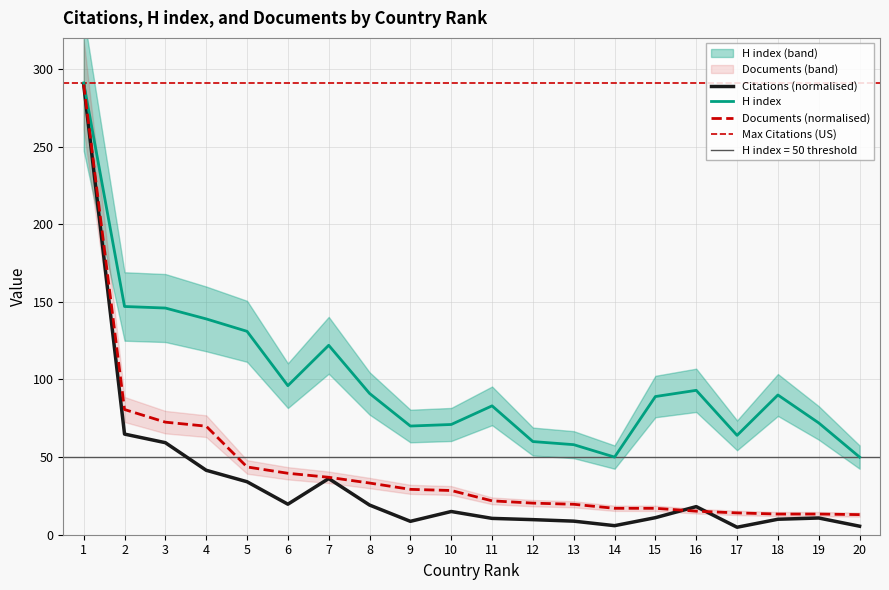

True or false: H index has more than 0 points higher than both neighbors.

True